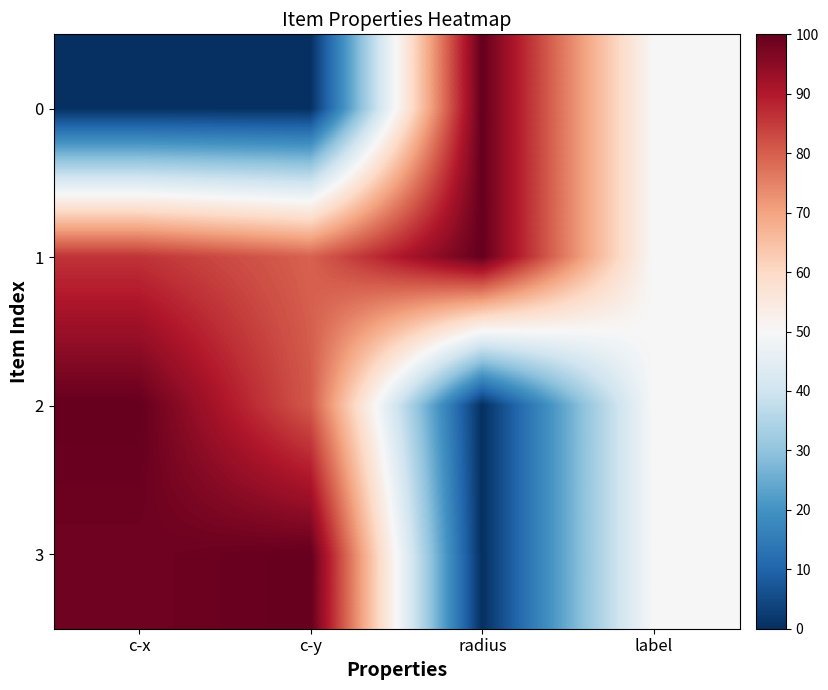

Reading left to right, what are all the values shown in this chart?

0: c-x=0.0	c-y=0.0	radius=100.0	label=50.0
1: c-x=86.1	c-y=79.5	radius=100.0	label=50.0
2: c-x=100.0	c-y=80.8	radius=0.0	label=50.0
3: c-x=98.5	c-y=100.0	radius=0.0	label=50.0